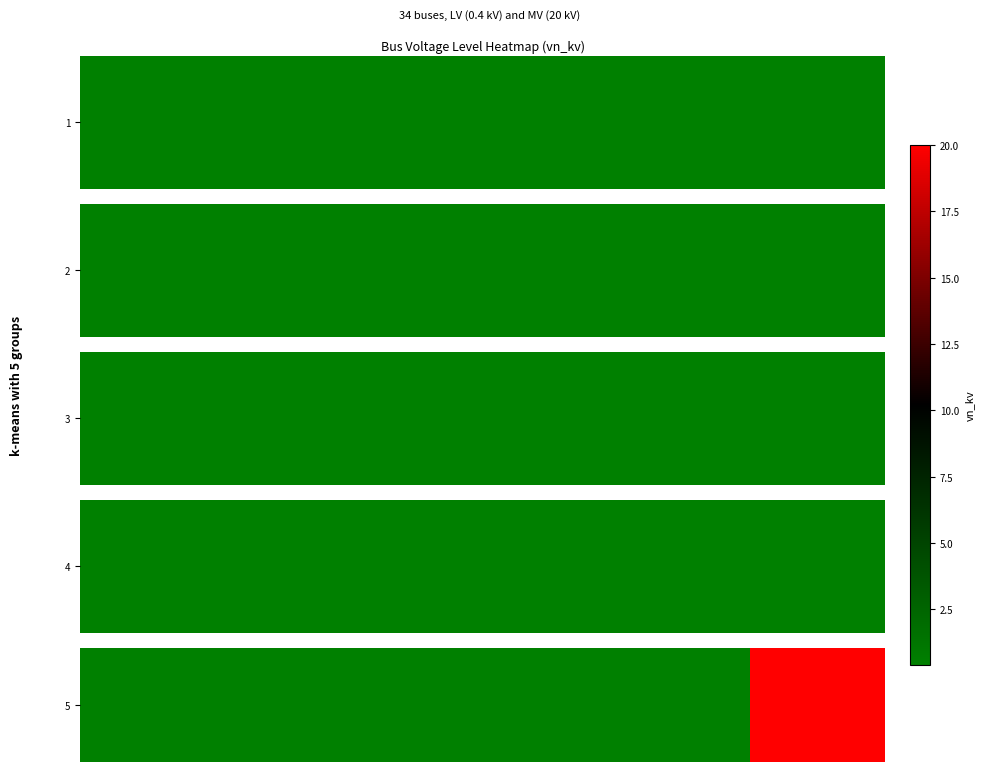

The chart shows a value of 7.5 at 5. True or false?

False